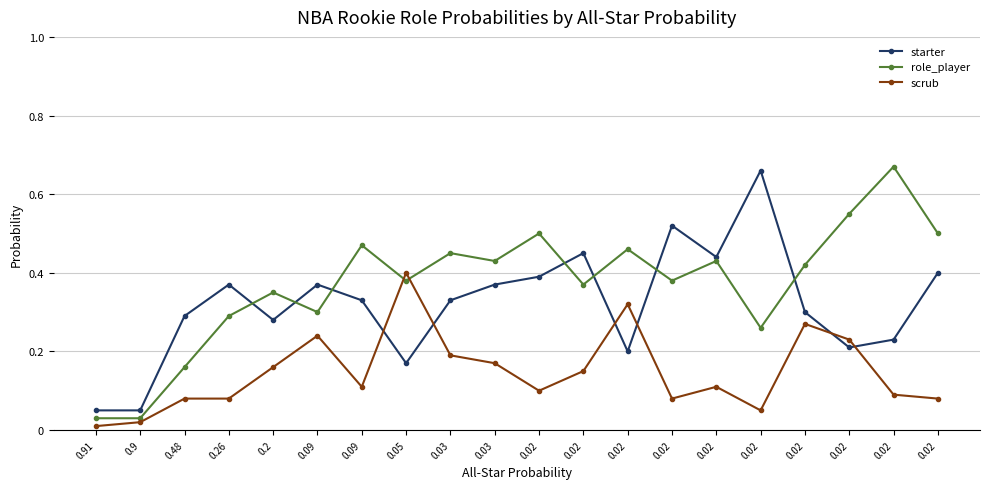

Count the number of data series in this chart.

3